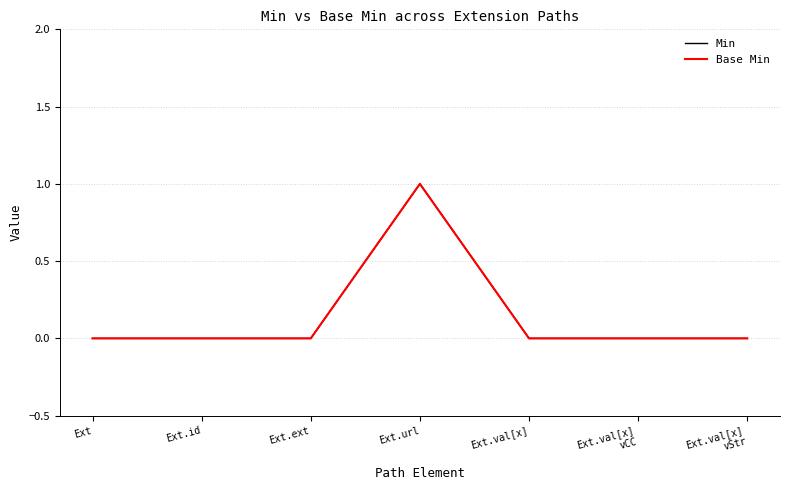

True or false: Base Min has more than 0 points higher than both neighbors.

True